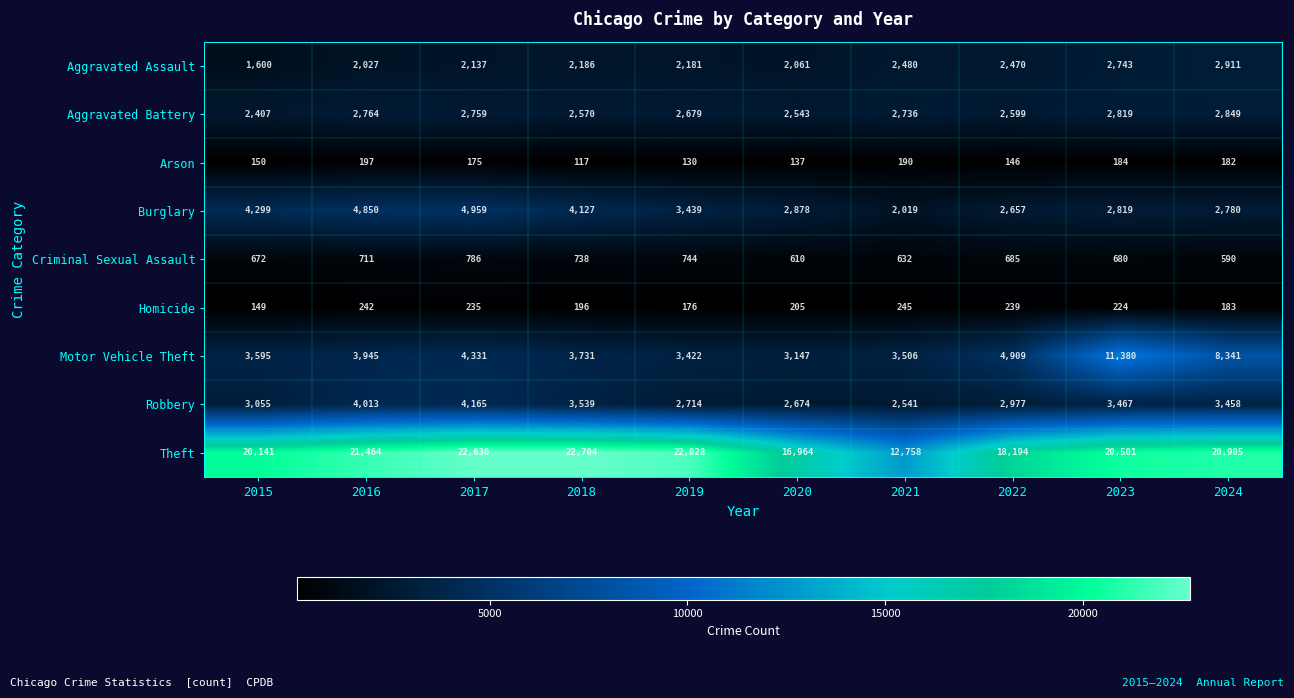

At how many categories does at least one series exceed 19378?

7